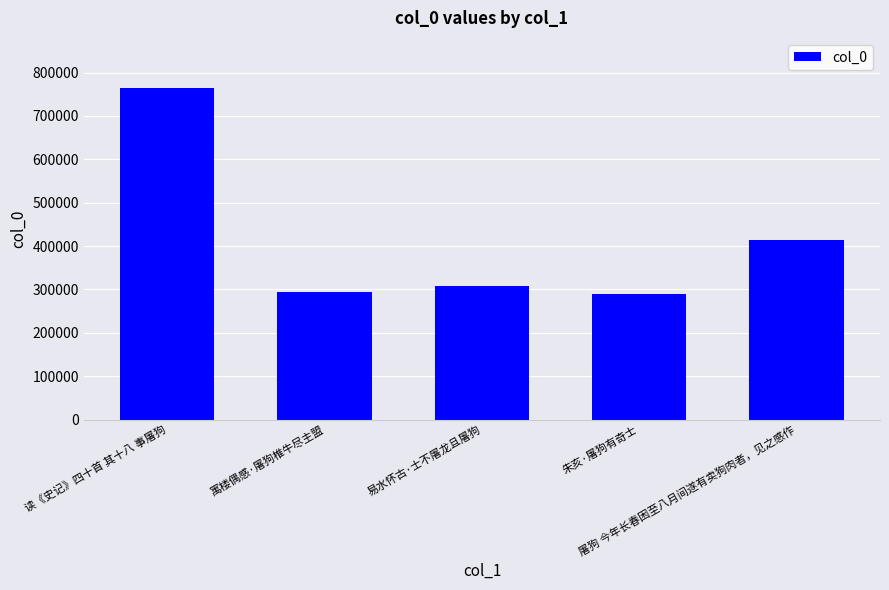

What is the sum of all values?

2070344